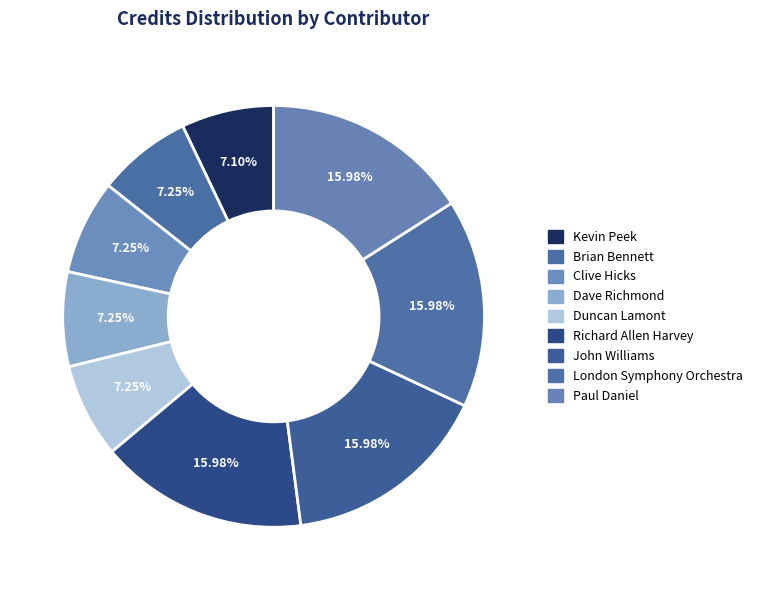

True or false: Kevin Peek accounts for 13% of the total.

False